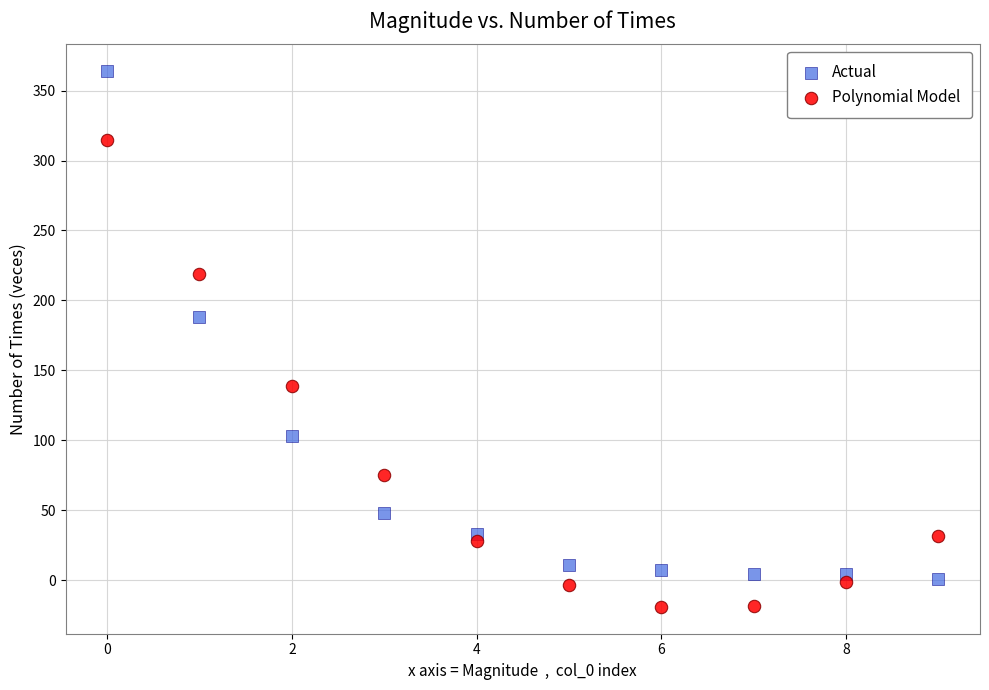

Across all series, what Y value is closest to 172?

188.0